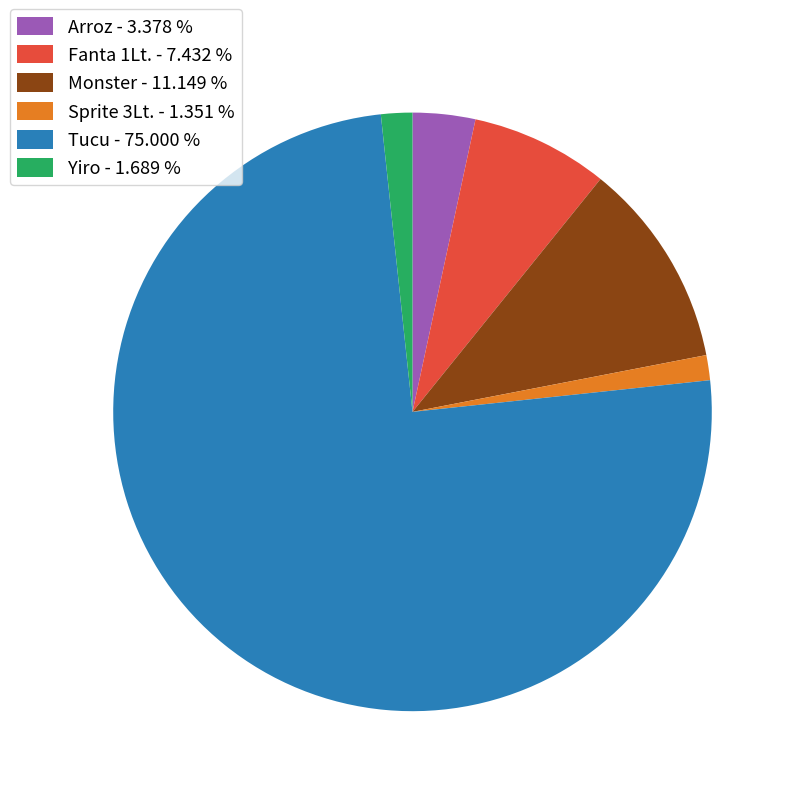

Which has a higher value, Fanta 1Lt. or Tucu?

Tucu